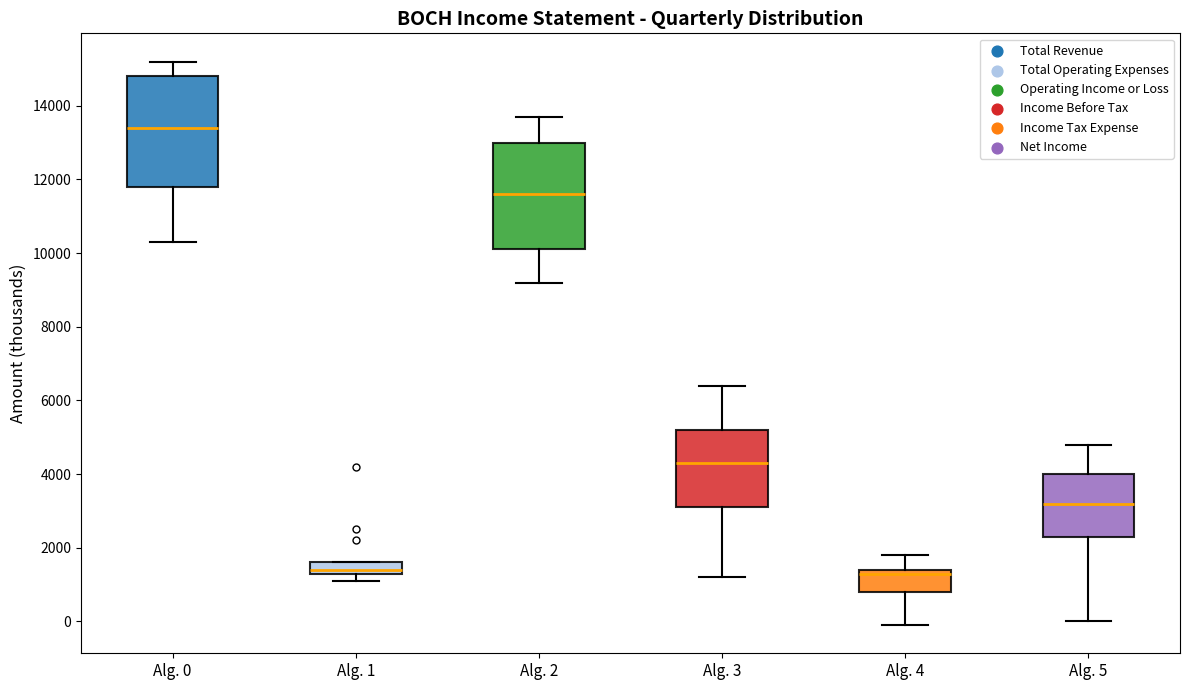

Which box has the highest median line?

Alg. 0